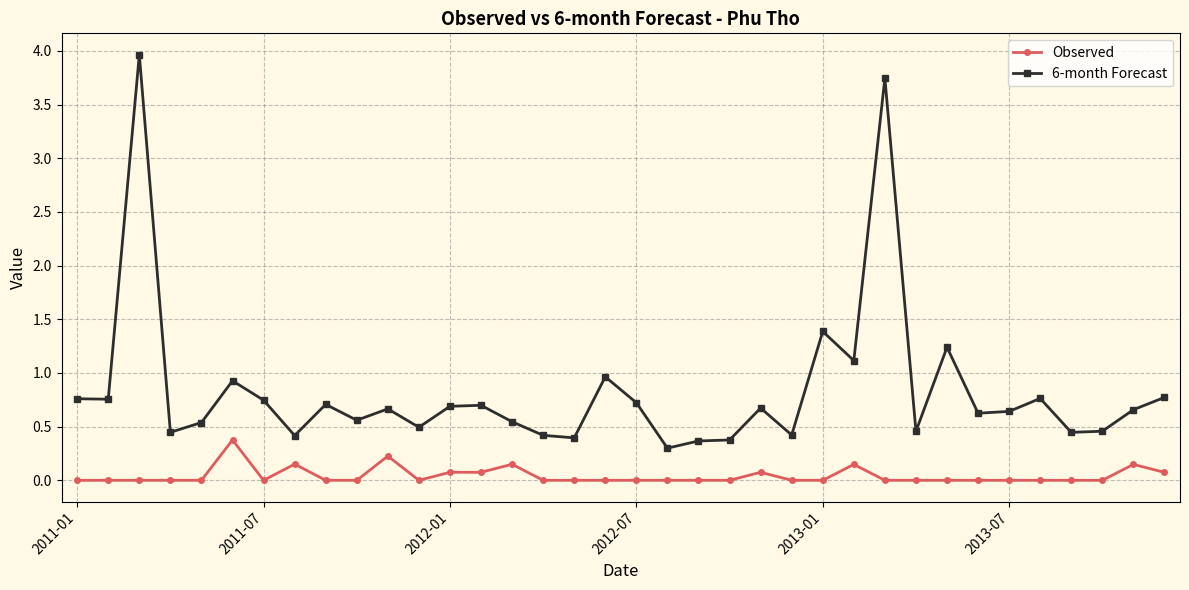

What are all the series names shown in the legend?

Observed, 6-month Forecast